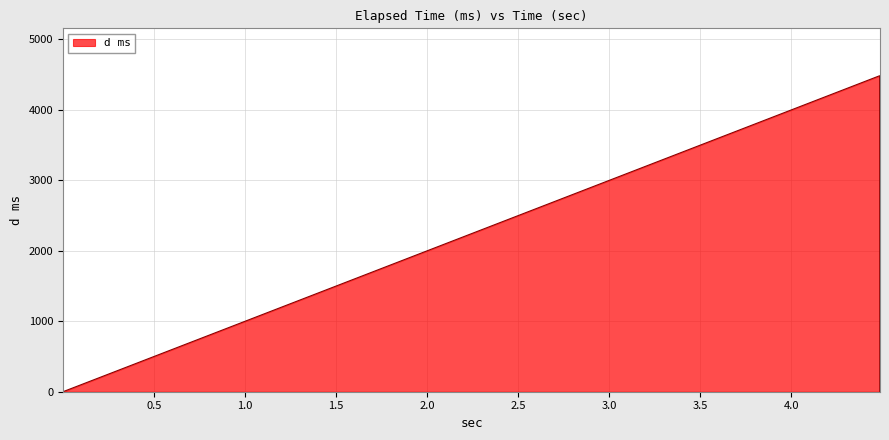

What is the sum of all values?

4485.7